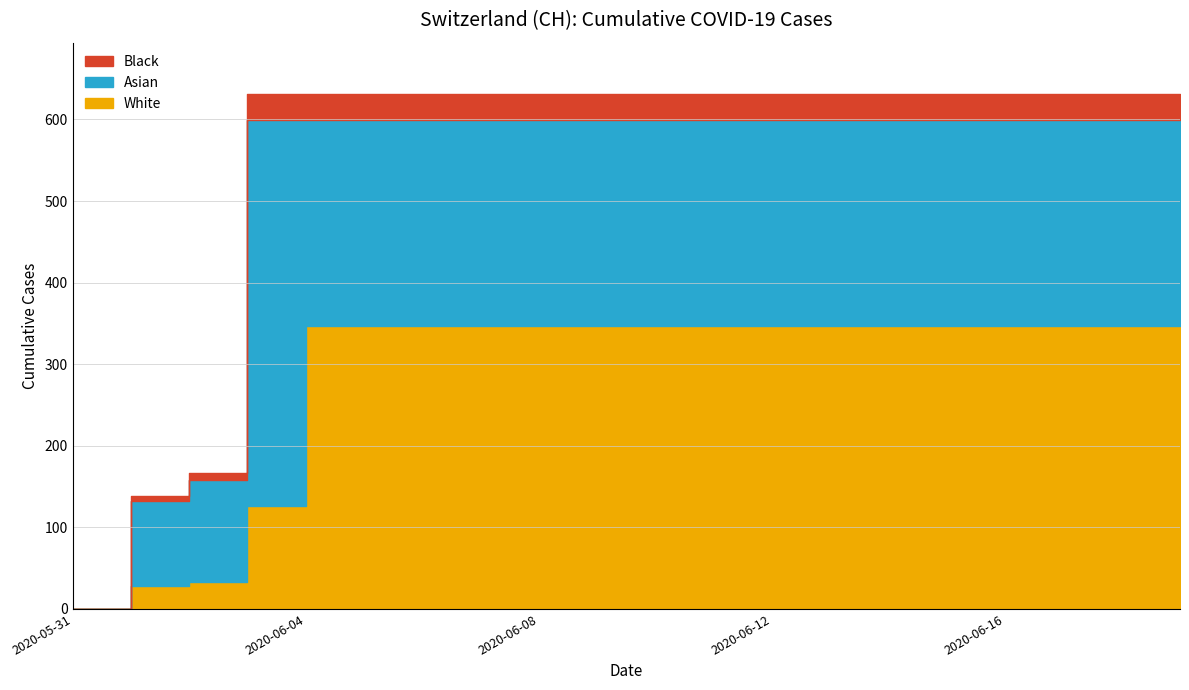

What position from the left is 2020-06-05?

6